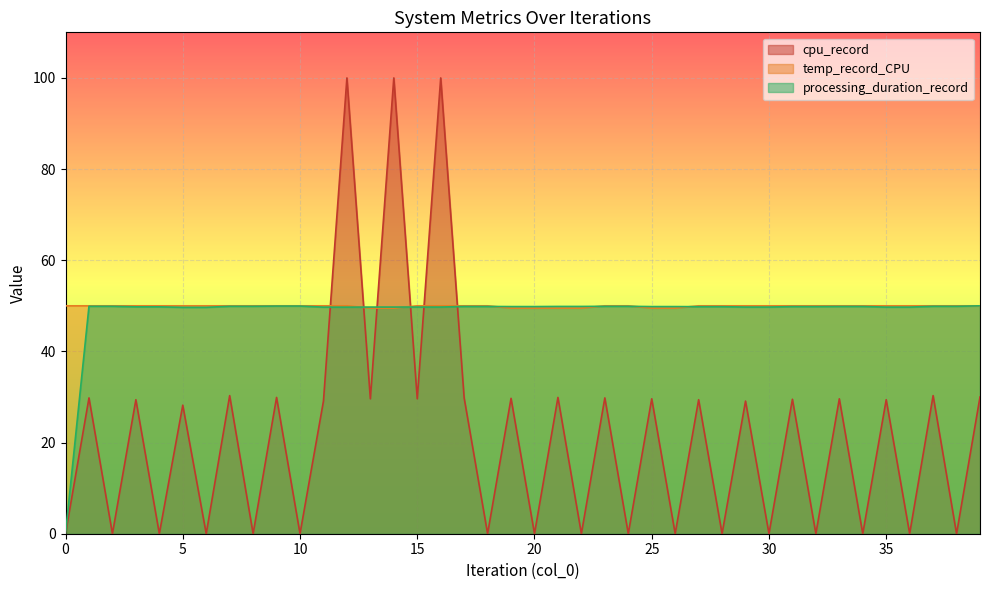

What is the value of the temp_record_CPU point at the 39th from the left?

50.0